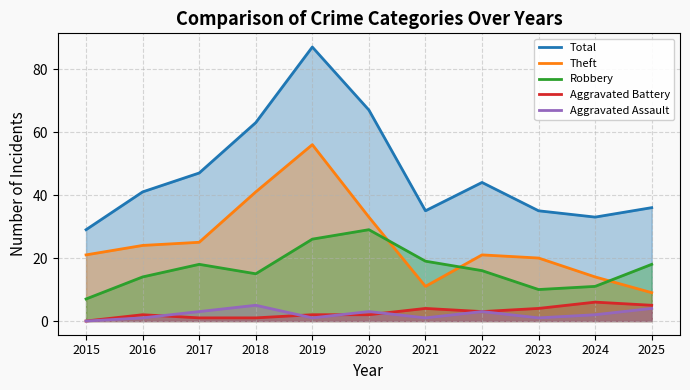

Reading right to left, what are all the values shown in this chart?

Total: 36	33	35	44	35	67	87	63	47	41	29
Theft: 9	14	20	21	11	33	56	41	25	24	21
Robbery: 18	11	10	16	19	29	26	15	18	14	7
Aggravated Battery: 5	6	4	3	4	2	2	1	1	2	0
Aggravated Assault: 4	2	1	3	1	3	1	5	3	1	0